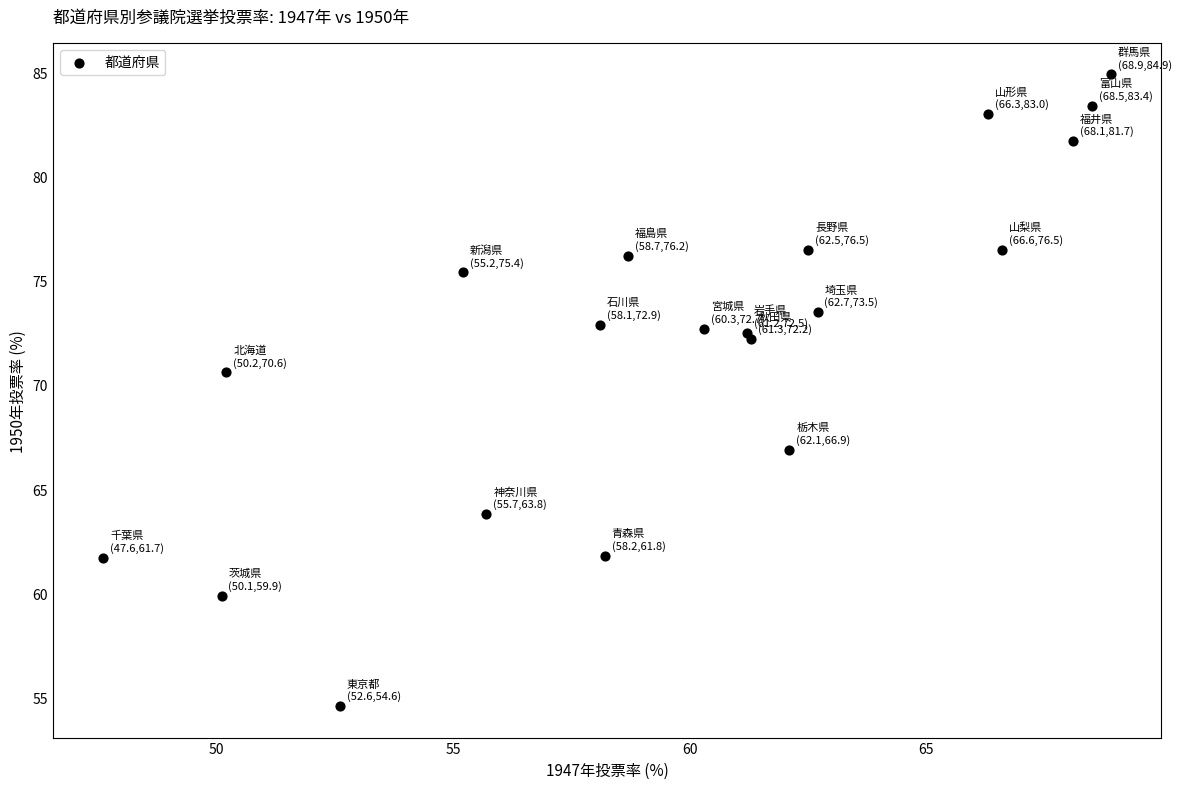

What Y value in the scatter plot is closest to 69?

70.6